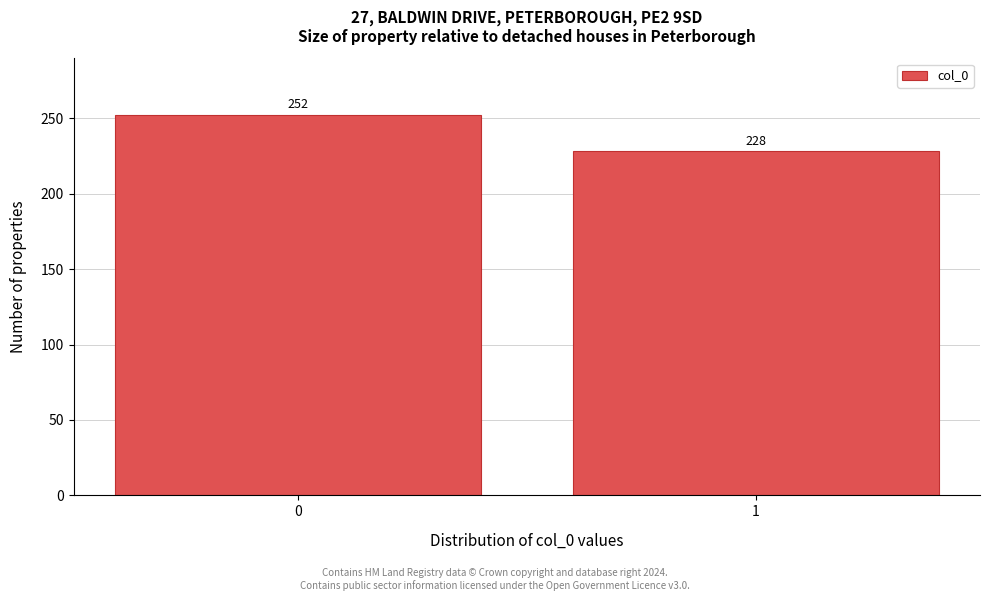

Reading left to right, list all the values displayed in this chart.

252	228